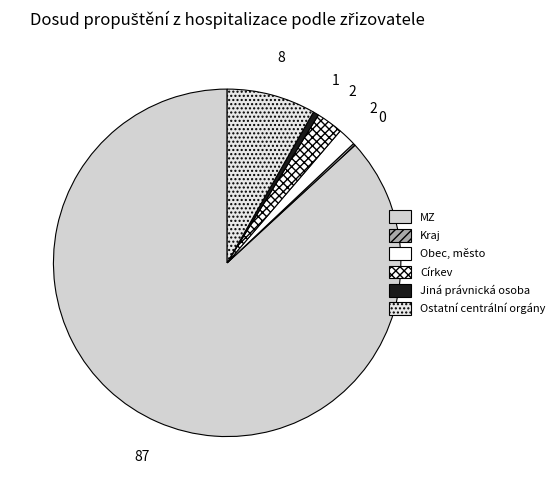

What percentage is the Církev slice, to the nearest percent?

2%